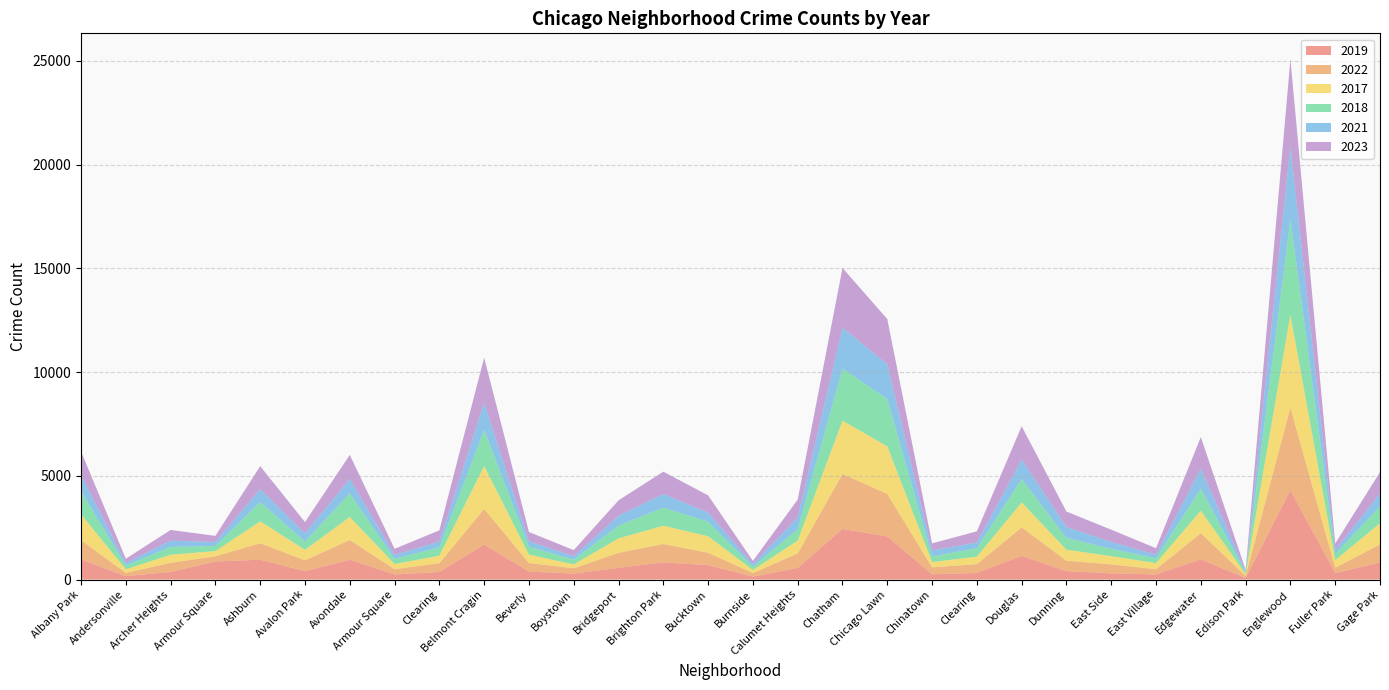

Reading right to left, transcribe all the data shown in this chart.

2019: Gage Park=825	Fuller Park=308	Englewood=4310	Edison Park=77	Edgewater=972	East Village=248	East Side=298	Dunning=406	Douglas=1140	Clearing=322	Chinatown=253	Chicago Lawn=2079	Chatham=2441	Calumet Heights=561	Burnside=142	Bucktown=694	Brighton Park=828	Bridgeport=568	Boystown=287	Beverly=385	Belmont Cragin=1687	Clearing=368	Armour Square=249	Avondale=957	Avalon Park=405	Ashburn=957	Armour Square=872	Archer Heights=368	Andersonville=166	Albany Park=968
2022: Gage Park=871	Fuller Park=263	Englewood=3981	Edison Park=99	Edgewater=1269	East Village=250	East Side=433	Dunning=504	Douglas=1379	Clearing=422	Chinatown=338	Chicago Lawn=2055	Chatham=2651	Calumet Heights=698	Burnside=175	Bucktown=599	Brighton Park=888	Bridgeport=722	Boystown=258	Beverly=414	Belmont Cragin=1720	Clearing=422	Armour Square=251	Avondale=953	Avalon Park=522	Ashburn=797	Armour Square=251	Archer Heights=440	Andersonville=157	Albany Park=926
2017: Gage Park=1019	Fuller Park=365	Englewood=4471	Edison Park=87	Edgewater=1082	East Village=296	East Side=397	Dunning=531	Douglas=1201	Clearing=360	Chinatown=253	Chicago Lawn=2288	Chatham=2566	Calumet Heights=620	Burnside=145	Bucktown=795	Brighton Park=879	Bridgeport=697	Boystown=188	Beverly=403	Belmont Cragin=2066	Clearing=360	Armour Square=250	Avondale=1107	Avalon Park=508	Ashburn=1053	Armour Square=250	Archer Heights=391	Andersonville=171	Albany Park=1252
2018: Gage Park=817	Fuller Park=289	Englewood=4608	Edison Park=75	Edgewater=1063	East Village=230	East Side=354	Dunning=571	Douglas=1131	Clearing=409	Chinatown=273	Chicago Lawn=2280	Chatham=2513	Calumet Heights=554	Burnside=160	Bucktown=704	Brighton Park=870	Bridgeport=616	Boystown=224	Beverly=386	Belmont Cragin=1737	Clearing=409	Armour Square=248	Avondale=1142	Avalon Park=401	Ashburn=924	Armour Square=248	Archer Heights=374	Andersonville=184	Albany Park=1117
2021: Gage Park=613	Fuller Park=200	Englewood=3518	Edison Park=62	Edgewater=969	East Village=180	East Side=326	Dunning=530	Douglas=943	Clearing=274	Chinatown=293	Chicago Lawn=1675	Chatham=1974	Calumet Heights=559	Burnside=130	Bucktown=435	Brighton Park=664	Bridgeport=474	Boystown=173	Beverly=264	Belmont Cragin=1313	Clearing=274	Armour Square=193	Avondale=692	Avalon Park=395	Ashburn=630	Armour Square=193	Archer Heights=303	Andersonville=123	Albany Park=767
2023: Gage Park=1033	Fuller Park=314	Englewood=4185	Edison Park=72	Edgewater=1514	East Village=307	East Side=597	Dunning=735	Douglas=1595	Clearing=539	Chinatown=335	Chicago Lawn=2180	Chatham=2870	Calumet Heights=863	Burnside=146	Bucktown=831	Brighton Park=1072	Bridgeport=741	Boystown=289	Beverly=442	Belmont Cragin=2172	Clearing=539	Armour Square=292	Avondale=1158	Avalon Park=542	Ashburn=1105	Armour Square=292	Archer Heights=516	Andersonville=202	Albany Park=1145